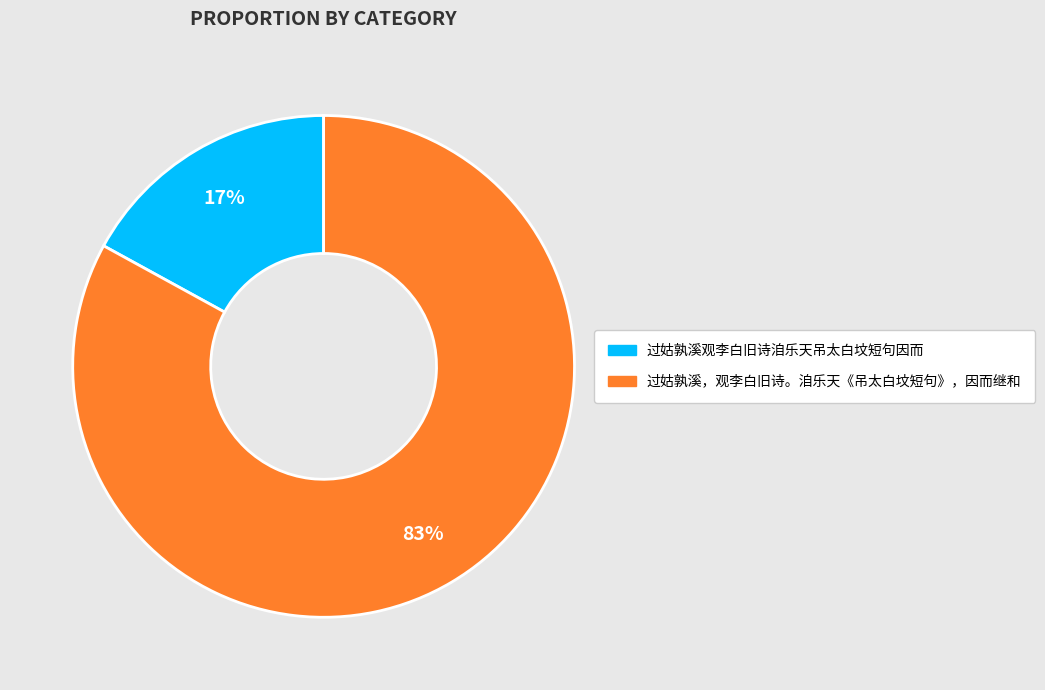

Do 过姑孰溪观李白旧诗洎乐天吊太白坟短句因而 and 过姑孰溪，观李白旧诗。洎乐天《吊太白坟短句》，因而继和 together represent more than half of the pie?

Yes